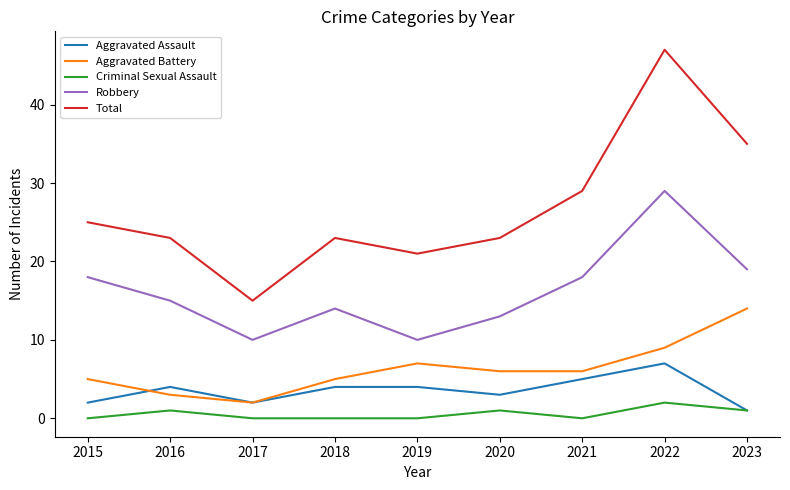

What are all the series names shown in the legend?

Aggravated Assault, Aggravated Battery, Criminal Sexual Assault, Robbery, Total